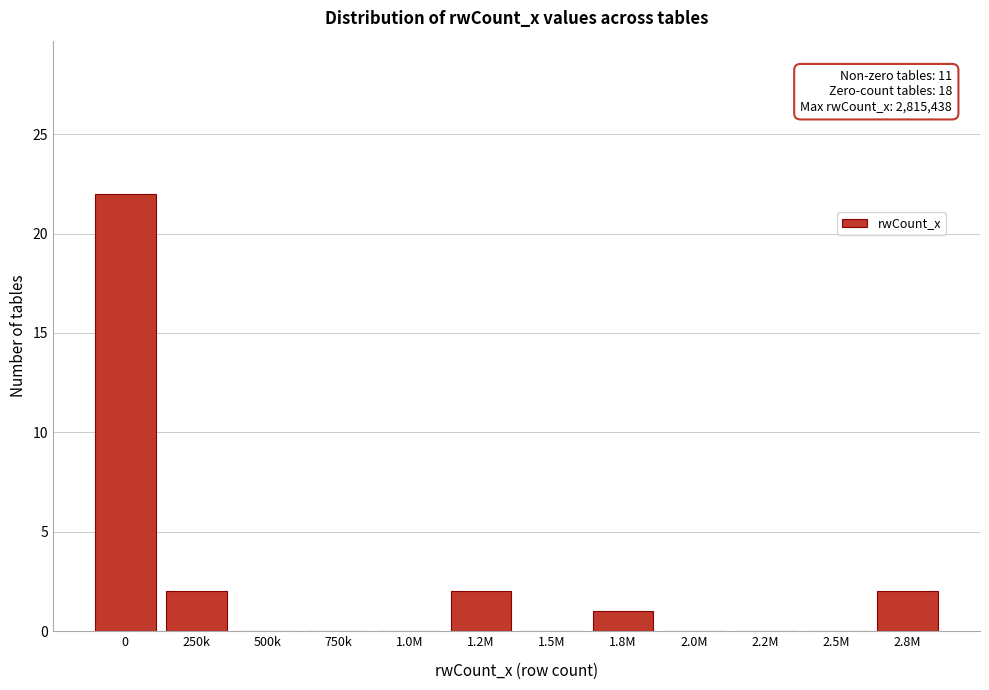

Reading left to right, extract all data points from this chart.

0=22	250k=2	500k=0	750k=0	1.0M=0	1.2M=2	1.5M=0	1.8M=1	2.0M=0	2.2M=0	2.5M=0	2.8M=2